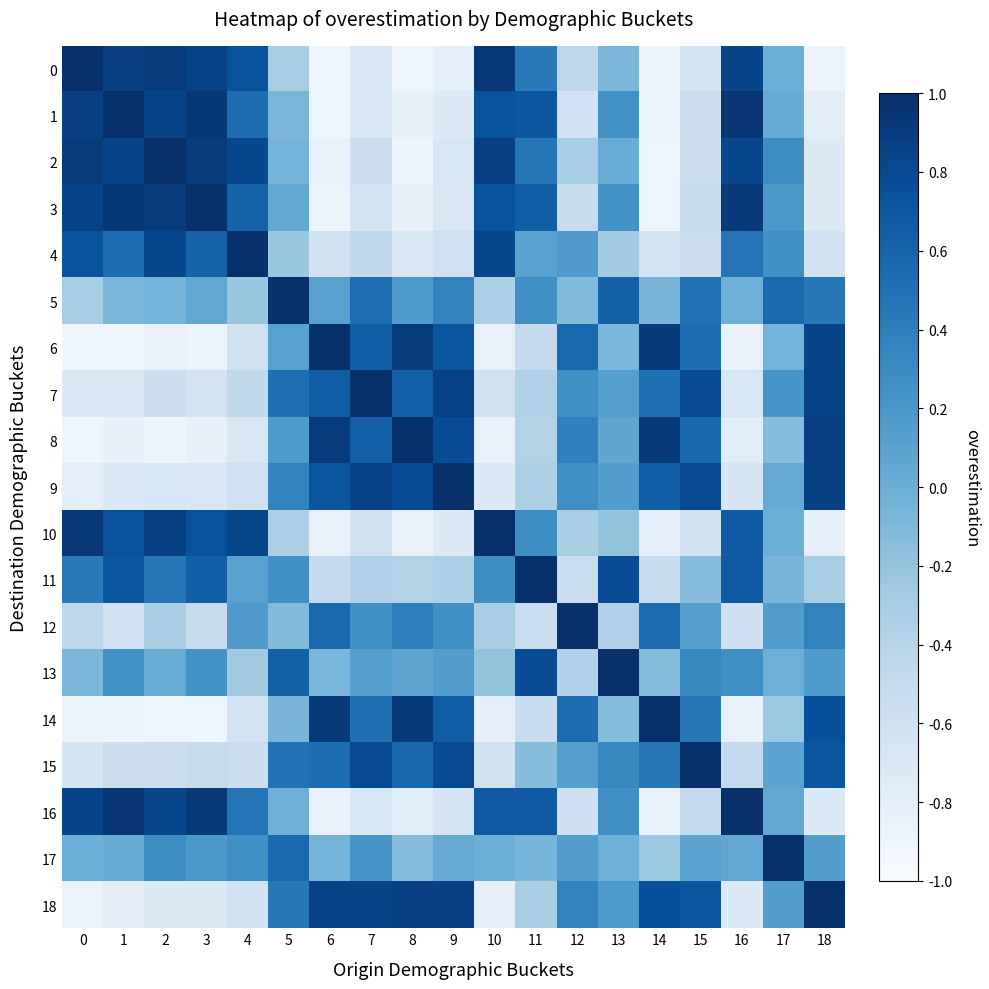

What is the difference between the highest and lowest values at 10?

1.9